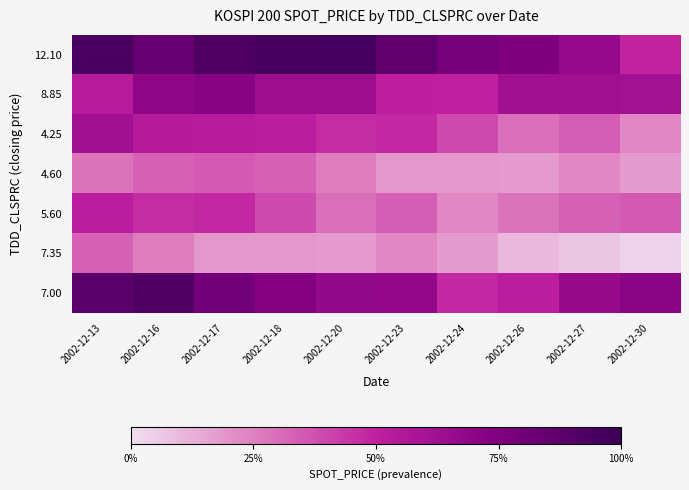

What is the greatest value displayed?

90.2